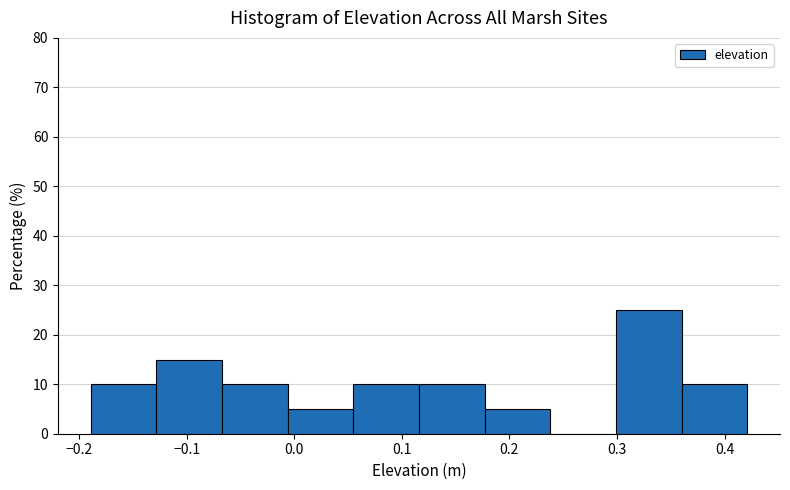

Reading left to right, list every bar in this chart as the range it spans on the x-axis followed by its height. Neither the bar edges nor the heights are printed on the chart, so give them approximately, as read against the axes.

-0.189 to -0.128: 10
-0.128 to -0.067: 15
-0.067 to -0.006: 10
-0.006 to 0.055: 5
0.055 to 0.116: 10
0.116 to 0.177: 10
0.177 to 0.238: 5
0.238 to 0.299: 0
0.299 to 0.360: 25
0.360 to 0.421: 10